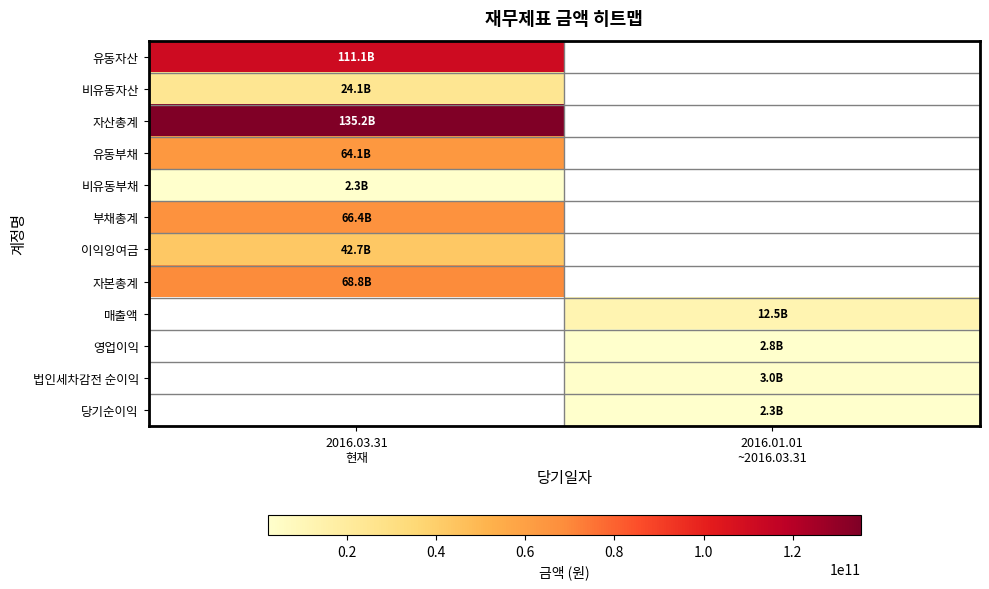

What is the highest value of the 자산총계 series?

135237443210.0